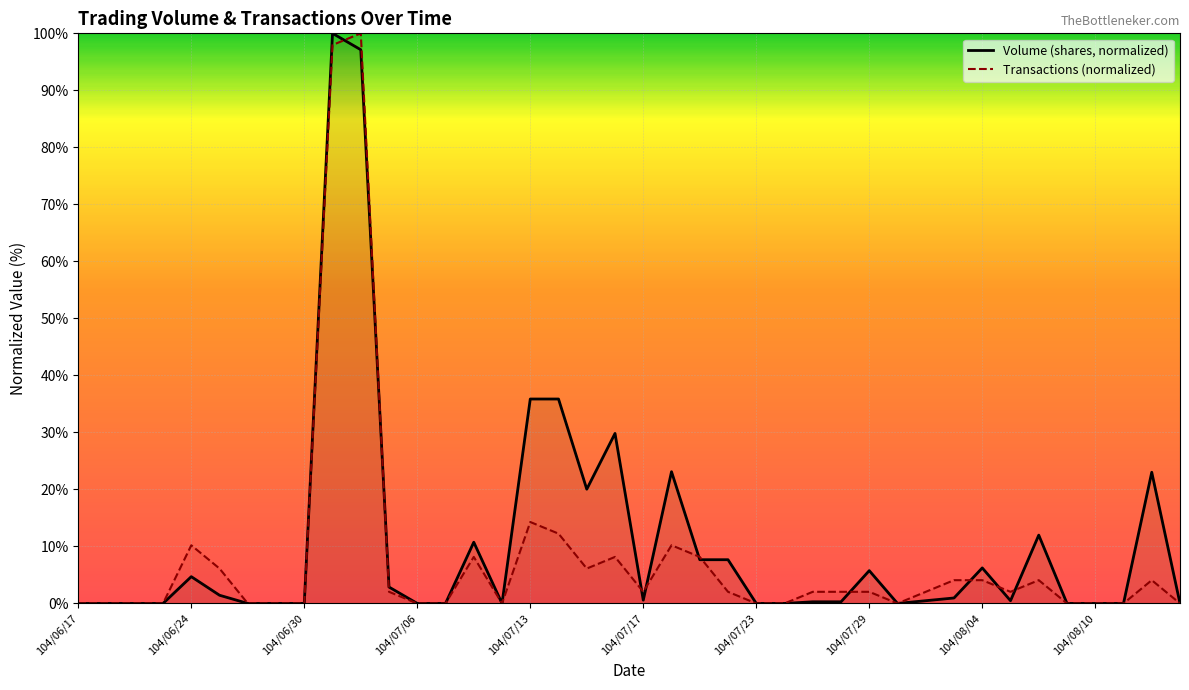

Reading left to right, what are all the values shown in this chart?

Volume (shares): 104/06/17=0.0	104/06/18=0.0	104/06/22=0.0	104/06/23=0.0	104/06/24=4.7	104/06/25=1.4	104/06/26=0.0	104/06/29=0.0	104/06/30=0.0	104/07/01=100.0	104/07/02=97.1	104/07/03=2.9	104/07/06=0.0	104/07/07=0.0	104/07/08=10.7	104/07/09=0.0	104/07/13=35.9	104/07/14=35.9	104/07/15=20.0	104/07/16=29.8	104/07/17=0.6	104/07/20=23.1	104/07/21=7.7	104/07/22=7.7	104/07/23=0.0	104/07/24=0.0	104/07/27=0.3	104/07/28=0.3	104/07/29=5.8	104/07/30=0.0	104/07/31=0.5	104/08/03=1.0	104/08/04=6.2	104/08/05=0.5	104/08/06=12.0	104/08/07=0.0	104/08/10=0.0	104/08/11=0.0	104/08/12=23.0	104/08/13=0.0
Transactions: 104/06/17=0.0	104/06/18=0.0	104/06/22=0.0	104/06/23=0.0	104/06/24=10.2	104/06/25=6.1	104/06/26=0.0	104/06/29=0.0	104/06/30=0.0	104/07/01=98.0	104/07/02=100.0	104/07/03=2.0	104/07/06=0.0	104/07/07=0.0	104/07/08=8.2	104/07/09=0.0	104/07/13=14.3	104/07/14=12.2	104/07/15=6.1	104/07/16=8.2	104/07/17=2.0	104/07/20=10.2	104/07/21=8.2	104/07/22=2.0	104/07/23=0.0	104/07/24=0.0	104/07/27=2.0	104/07/28=2.0	104/07/29=2.0	104/07/30=0.0	104/07/31=2.0	104/08/03=4.1	104/08/04=4.1	104/08/05=2.0	104/08/06=4.1	104/08/07=0.0	104/08/10=0.0	104/08/11=0.0	104/08/12=4.1	104/08/13=0.0